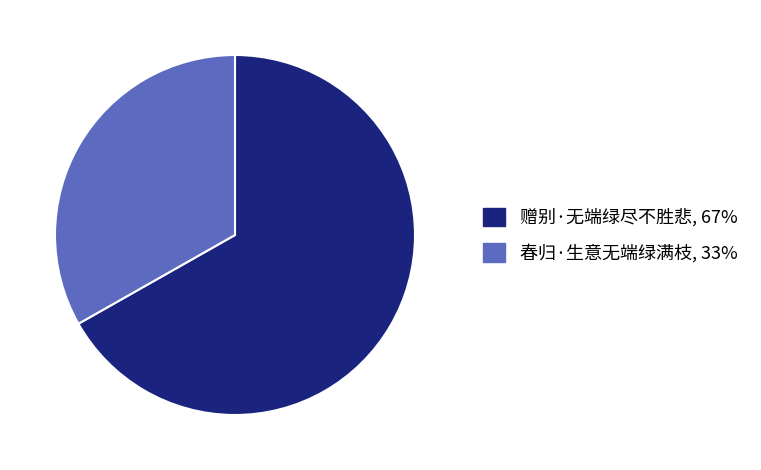

Which category has the smallest portion of the pie?

春归·生意无端绿满枝